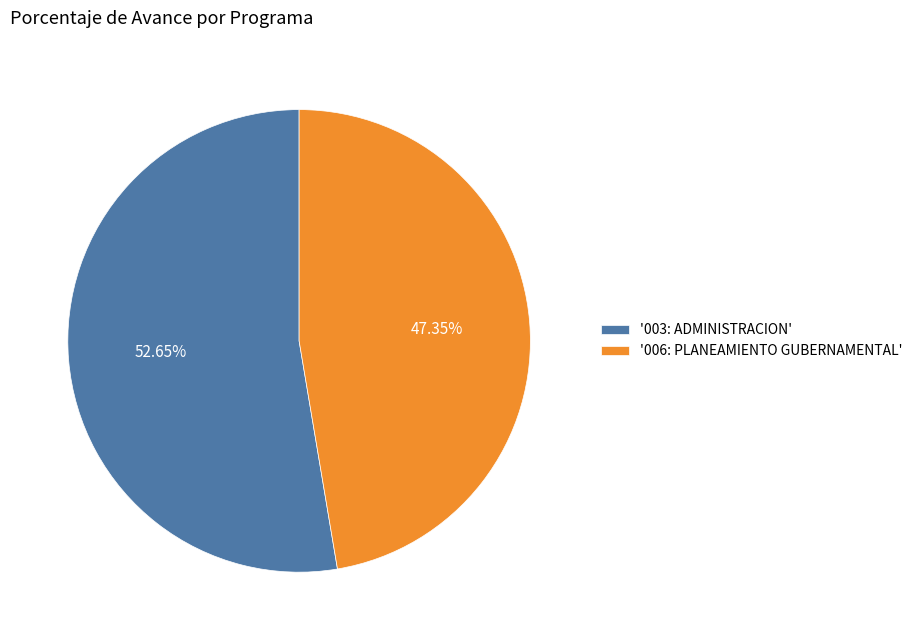

Which slice is the smallest?

'006: PLANEAMIENTO GUBERNAMENTAL'